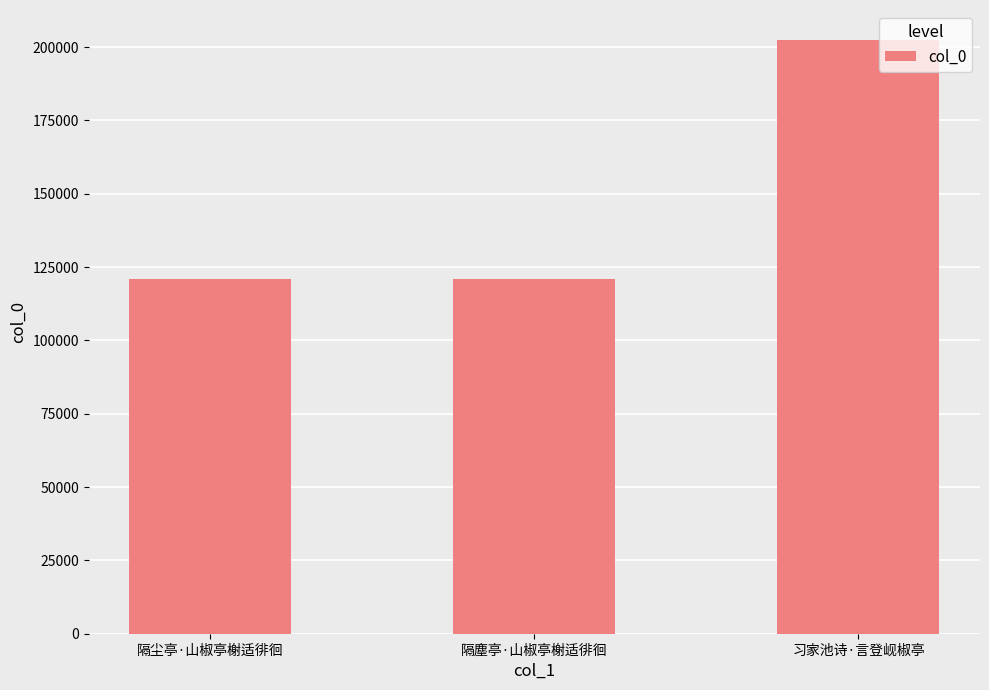

Which label corresponds to the largest value in the chart?

习家池诗·言登岘椒亭